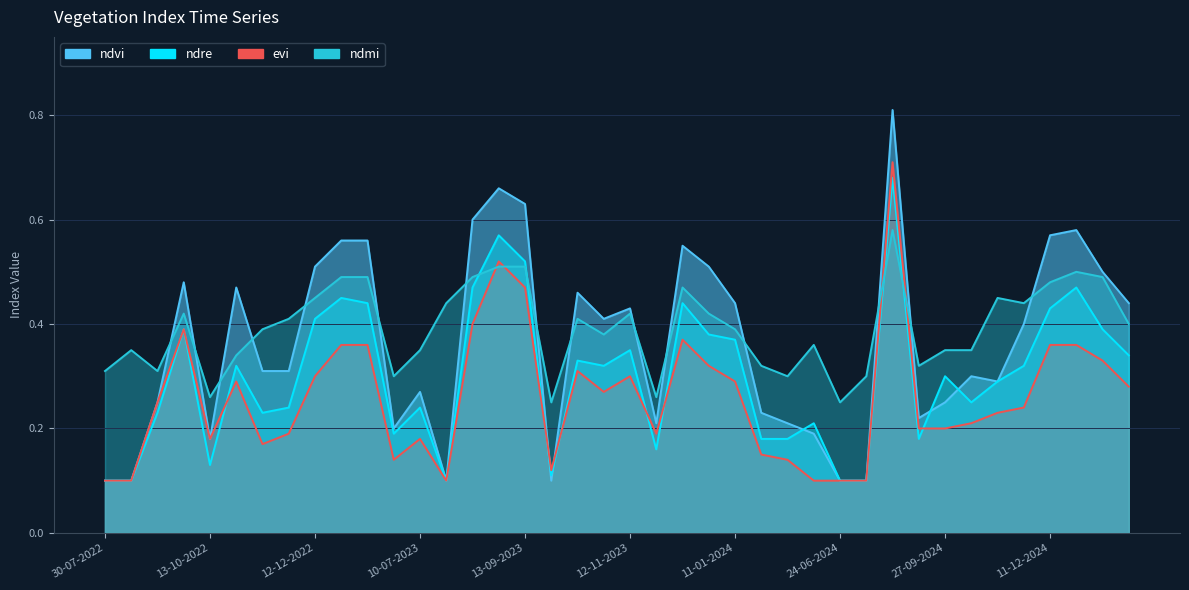

Which label corresponds to the largest value in the chart?

28-08-2024